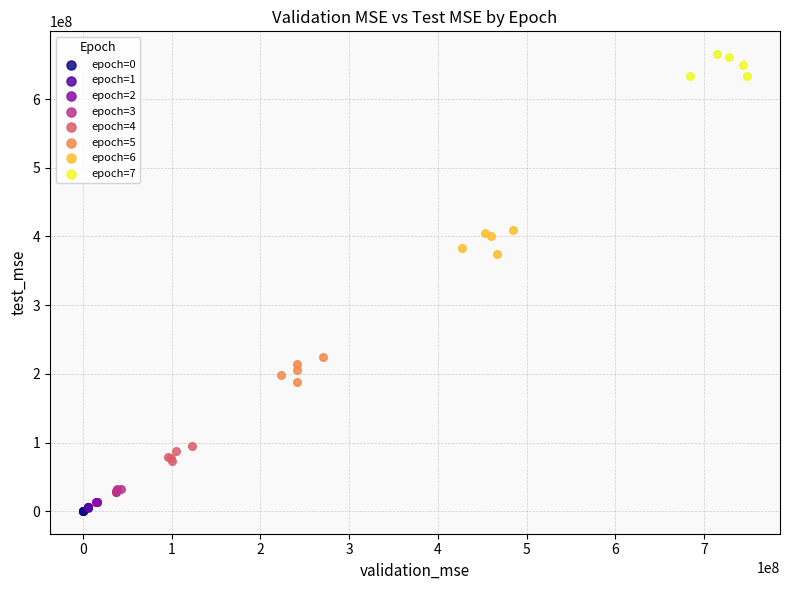

Which series reaches the maximum Y coordinate?

epoch=7